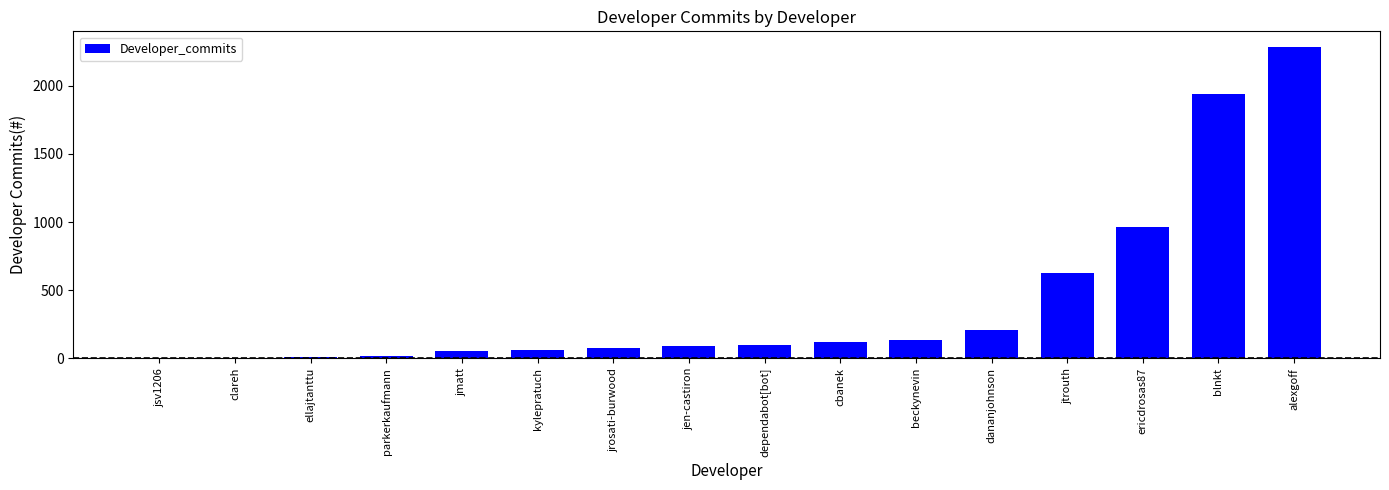

What is the maximum value shown in the chart?

2285